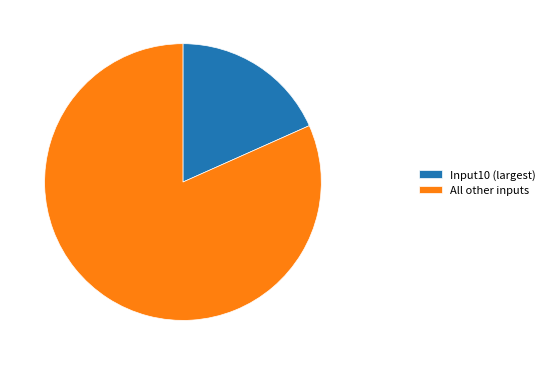

Which has a higher value, Input10 (largest) or All other inputs?

All other inputs